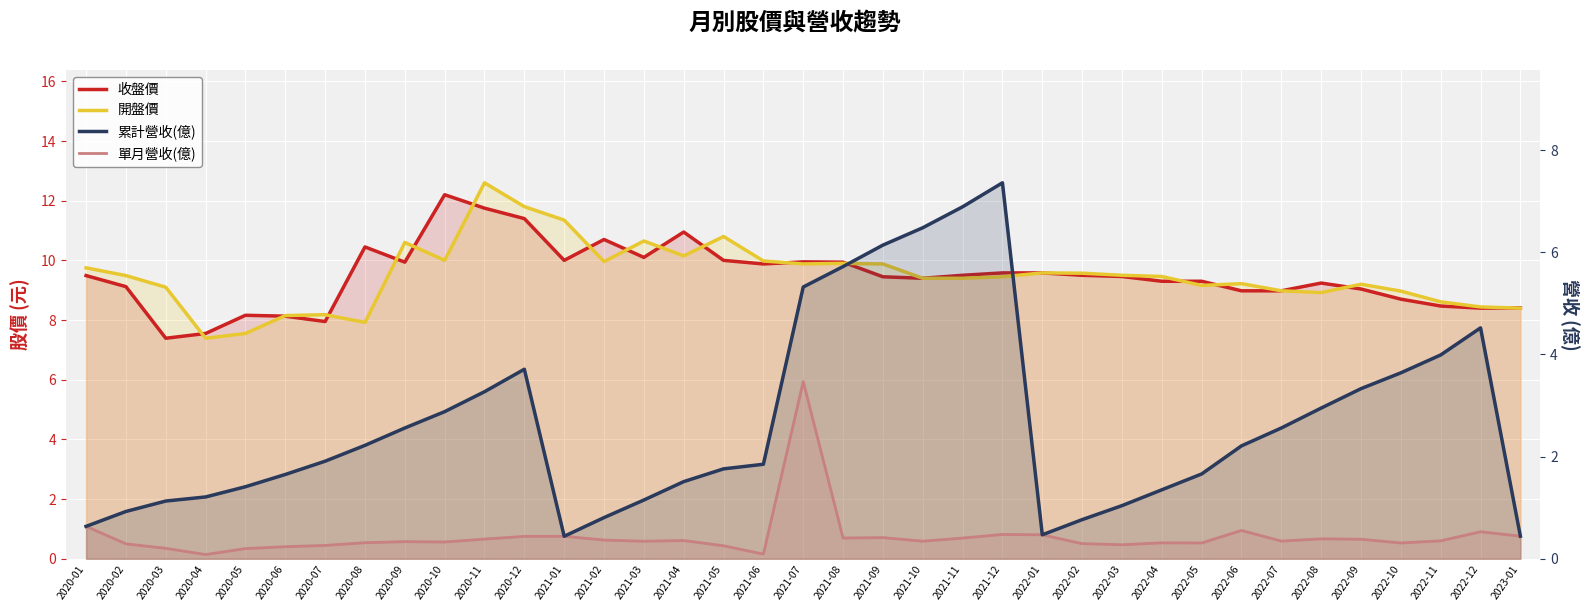

Where does the 開盤價 series first go above 9?

2020-01